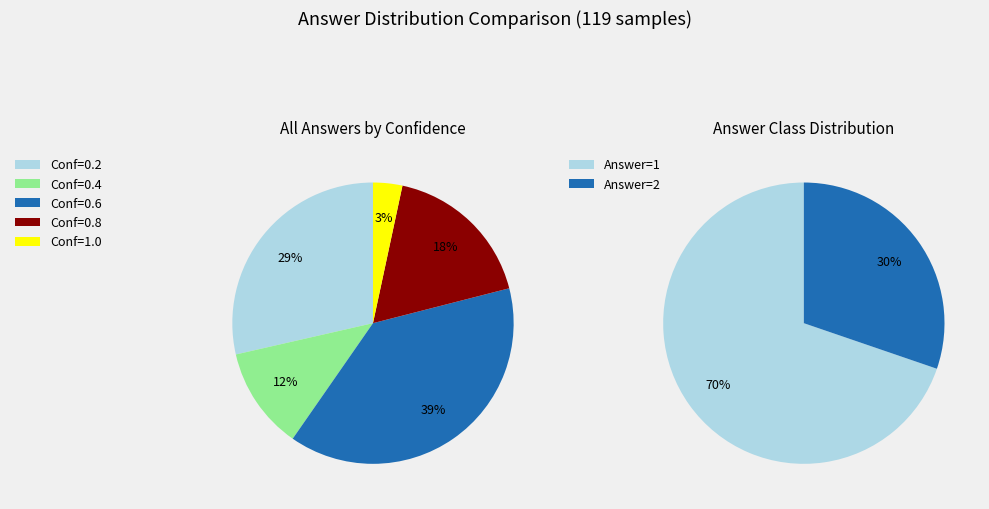

What portion of the pie excludes Answer 1 (Class=1)?

30.3%